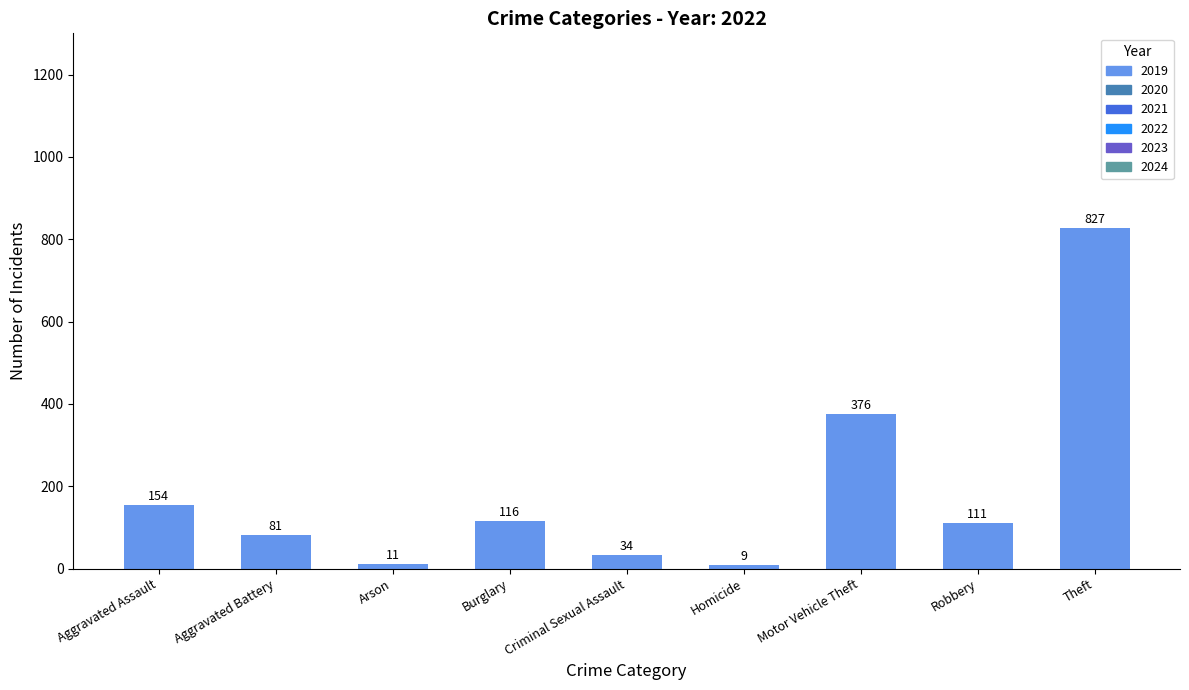

Rank the categories by value from highest to lowest.

Theft, Motor Vehicle Theft, Aggravated Assault, Burglary, Robbery, Aggravated Battery, Criminal Sexual Assault, Arson, Homicide